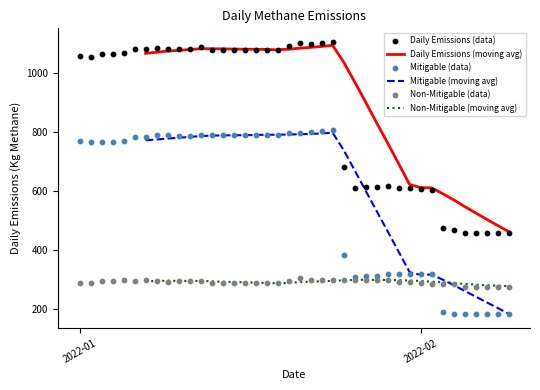

Is the value of Mitigable (moving avg) at 17 greater than the value of Mitigable (data) at 10?

Yes